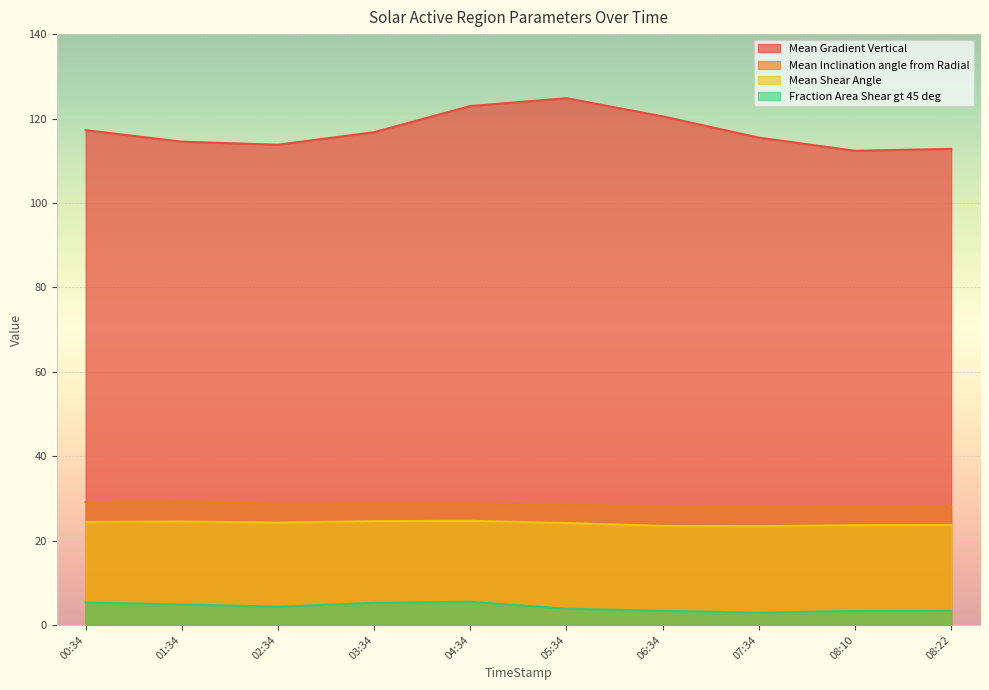

What is the difference between the highest and lowest values at 07:34?

112.6